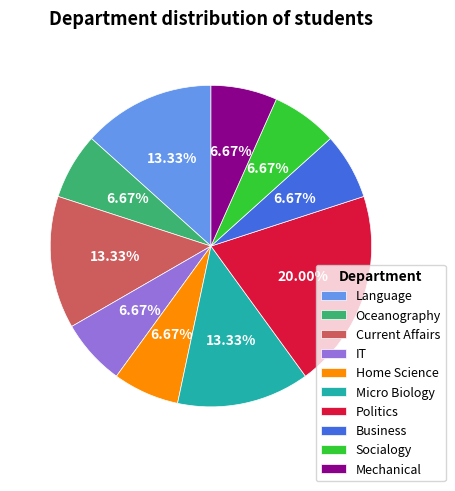

What percentage do Socialogy and Home Science together represent?

13.3%